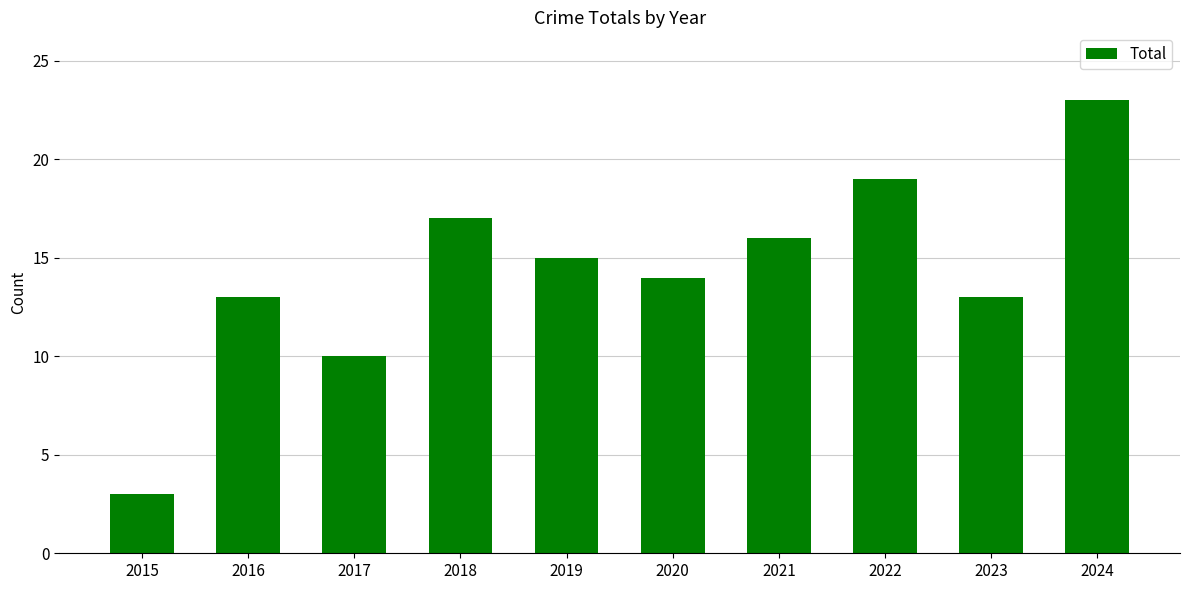

What is the minimum value shown in the chart?

3